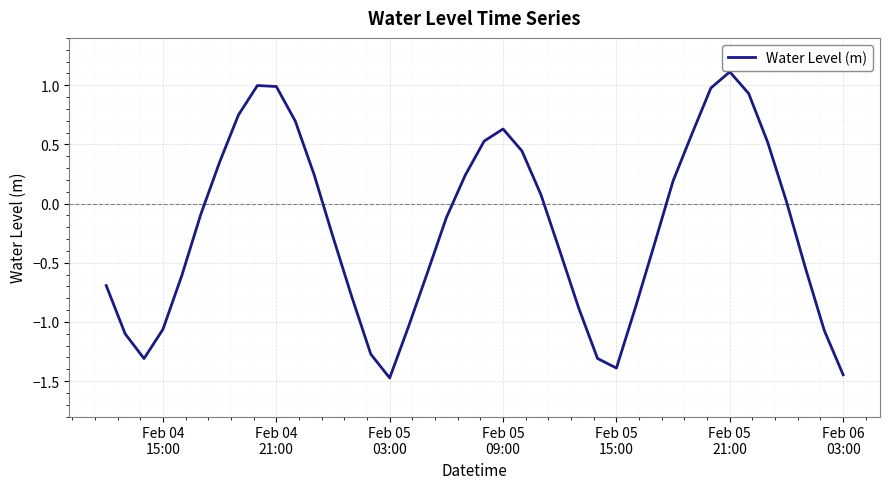

What is the smallest value displayed?

-1.5